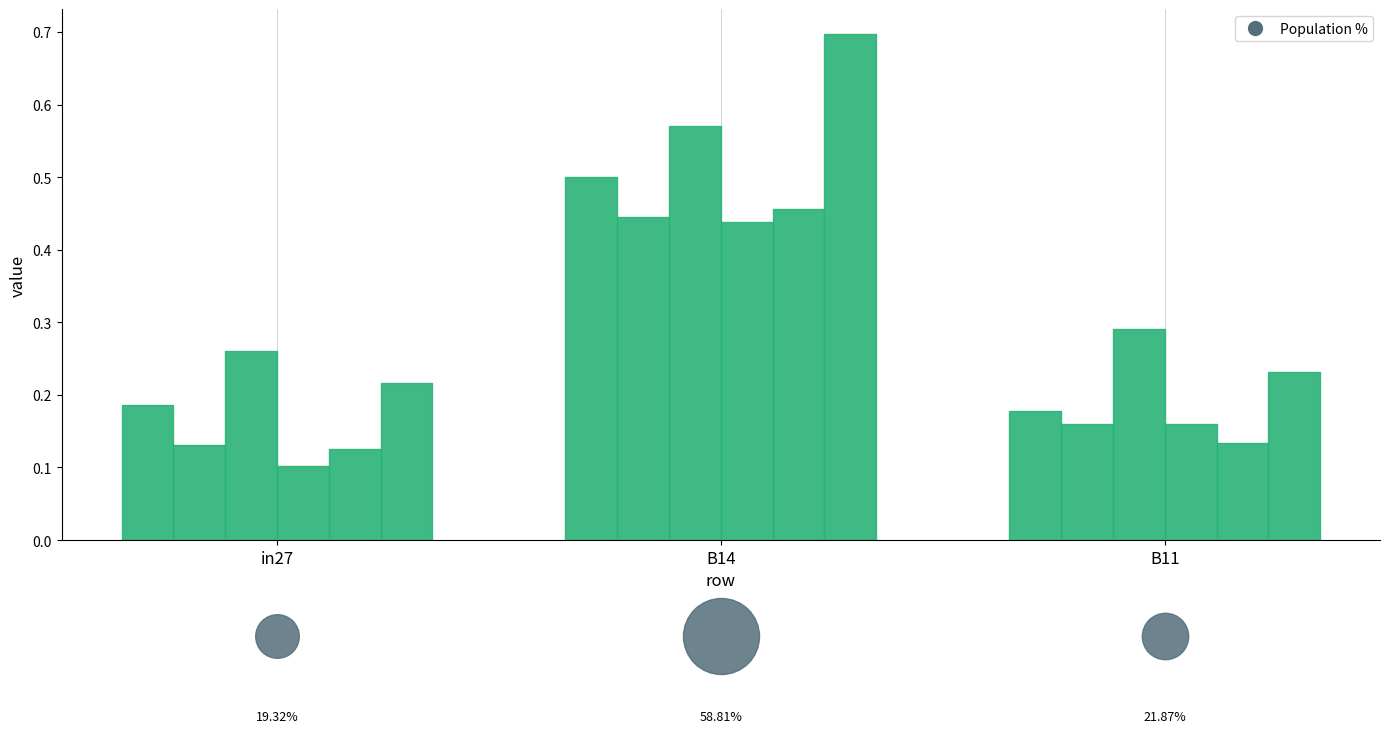

Which series has the largest total across all categories?

job866_scenario1_2053